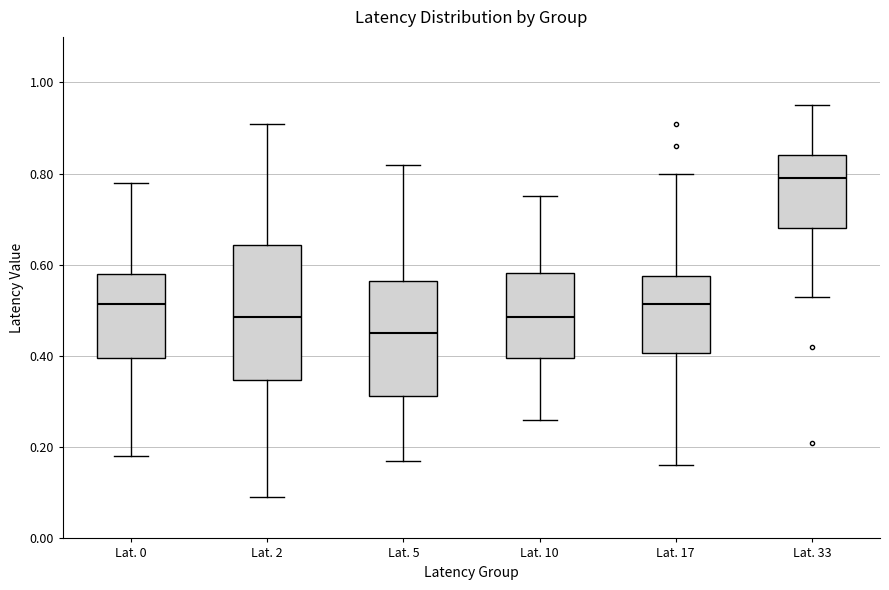

Reading left to right, read every box against the y-axis: the position of its median line, the range the box covers, and the ends of its whiskers. The values are not printed on the chart, so give them approximately, as read against the axis.

Lat. 0: median 0.52, box 0.40 to 0.58, whiskers 0.18 to 0.78
Lat. 2: median 0.48, box 0.34 to 0.64, whiskers 0.10 to 0.92
Lat. 5: median 0.46, box 0.32 to 0.56, whiskers 0.18 to 0.82
Lat. 10: median 0.48, box 0.40 to 0.58, whiskers 0.26 to 0.76
Lat. 17: median 0.52, box 0.40 to 0.58, whiskers 0.16 to 0.80
Lat. 33: median 0.80, box 0.68 to 0.84, whiskers 0.54 to 0.96